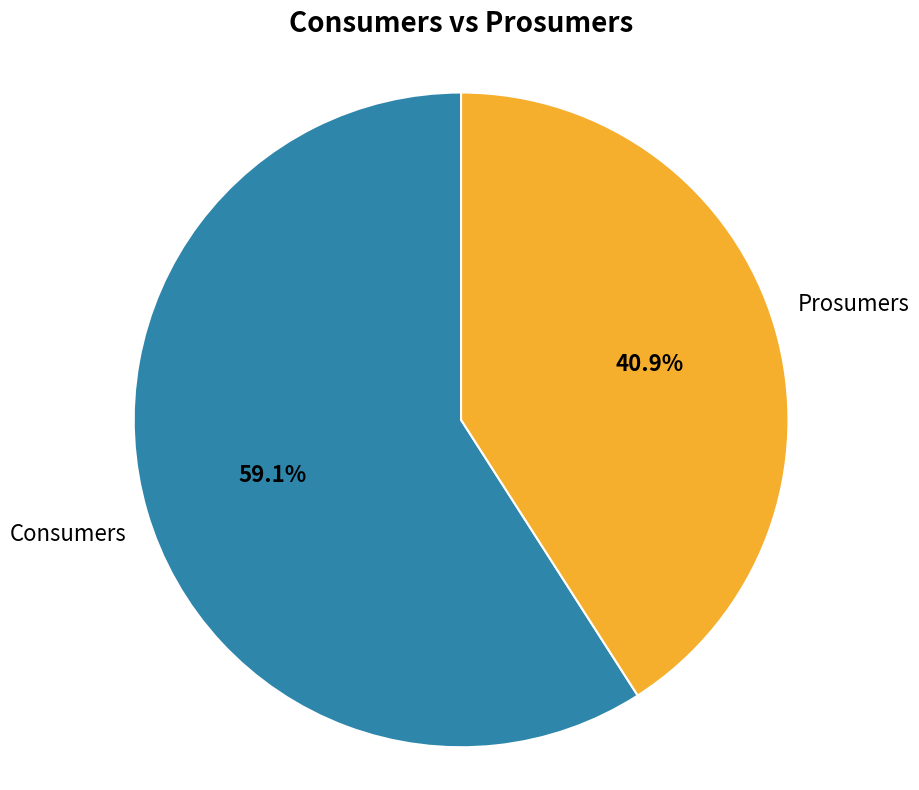

Is there any slice that represents more than half of the pie?

Yes